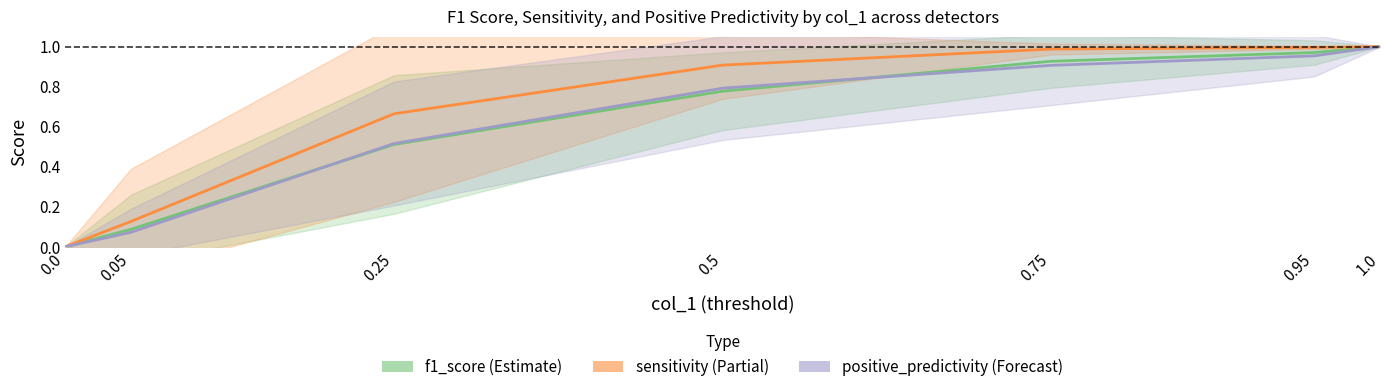

True or false: sensitivity has a value of 0.1 at 0.05.

True